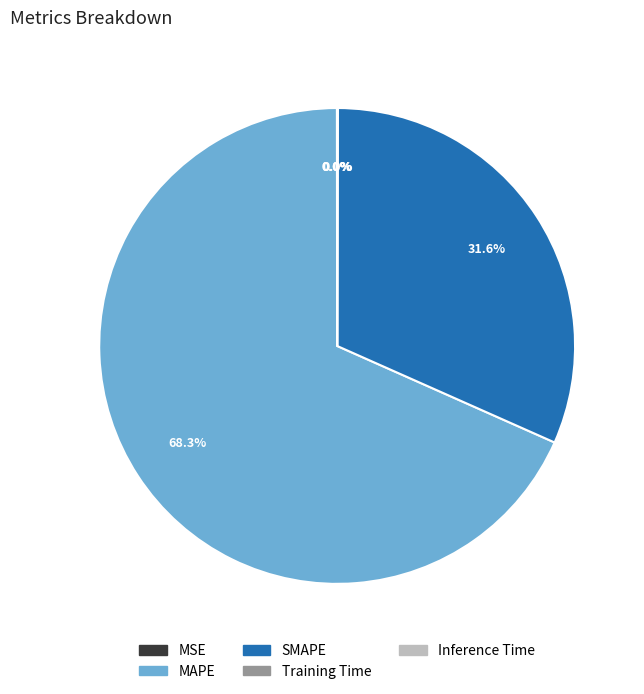

Is there a majority slice in this chart?

Yes